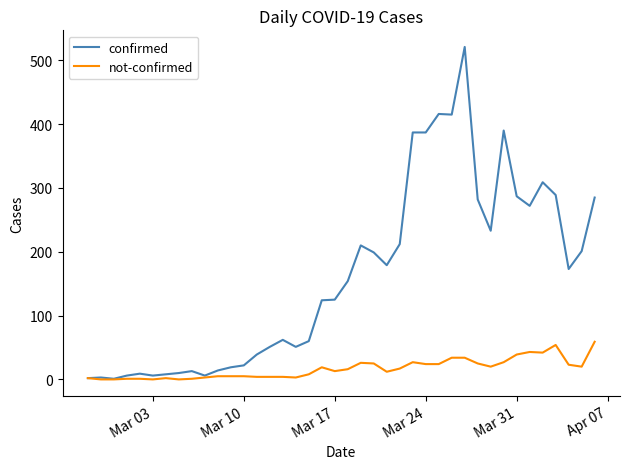

List the series in order of their overall mean, lowest first.

not-confirmed, confirmed